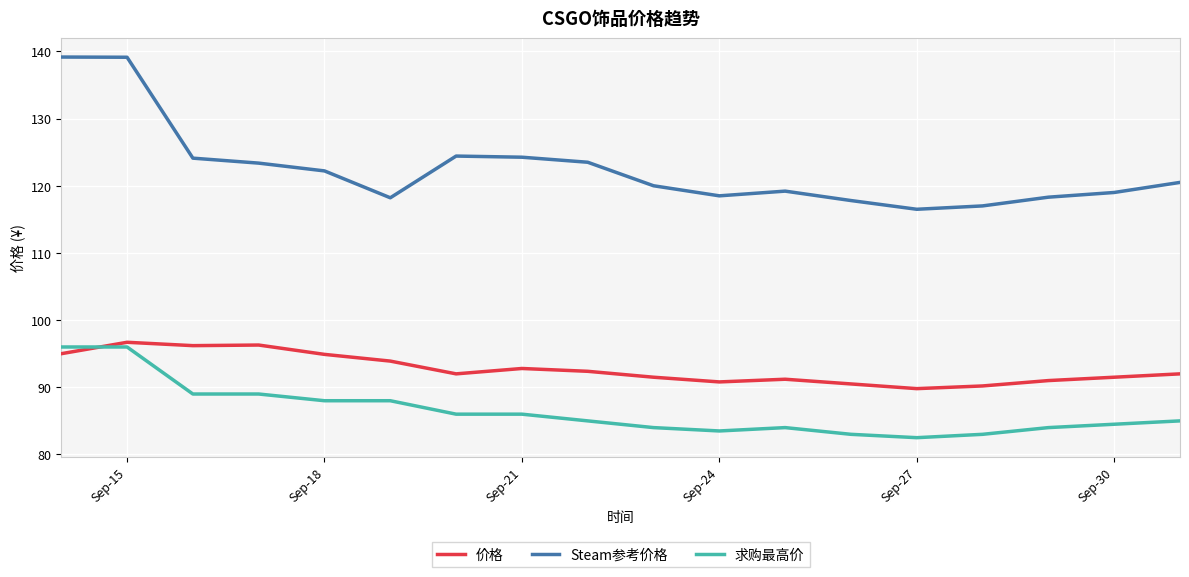

Which series has the largest total across all categories?

Steam参考价格